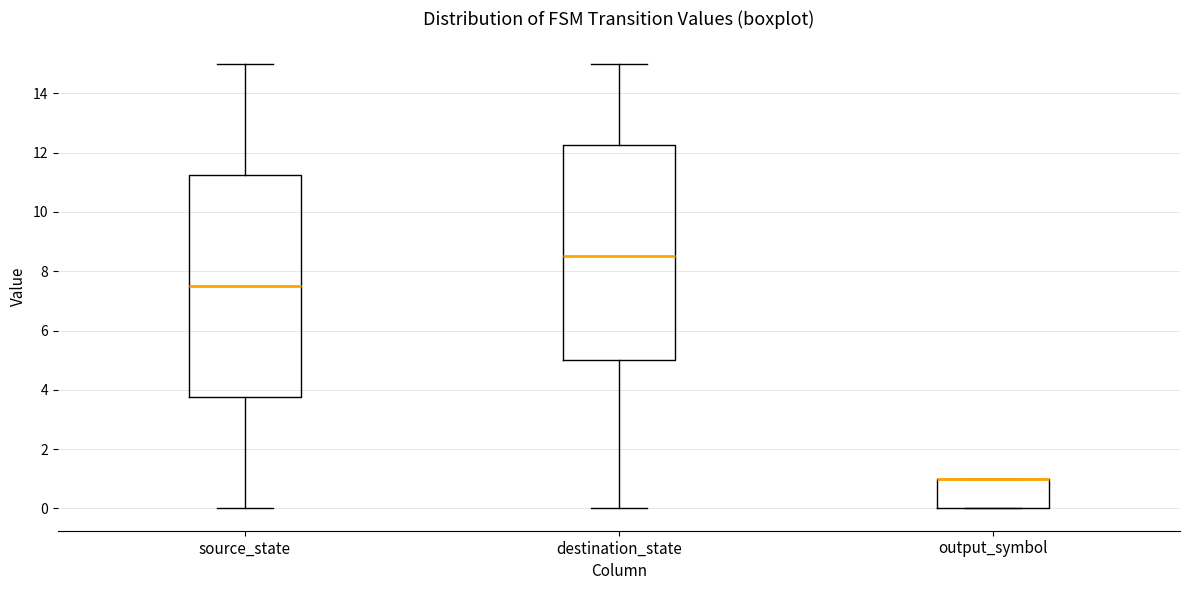

Where is the upper edge of the box for destination_state on the y-axis? The values are not printed on the chart, so give them approximately, as read against the axis.

12.2